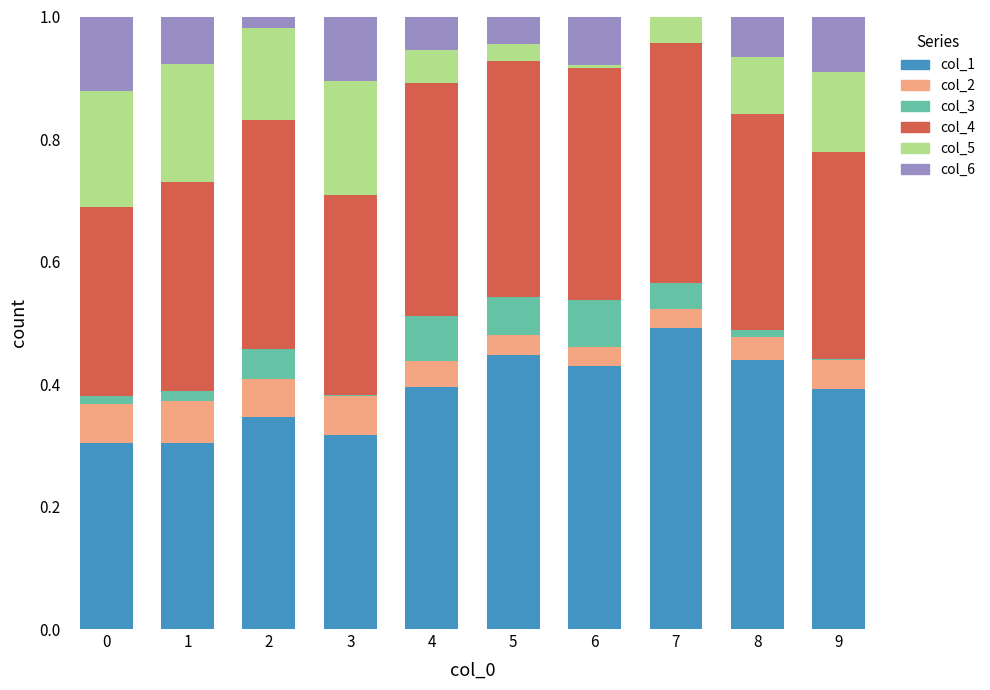

Count the number of categories in the chart.

10